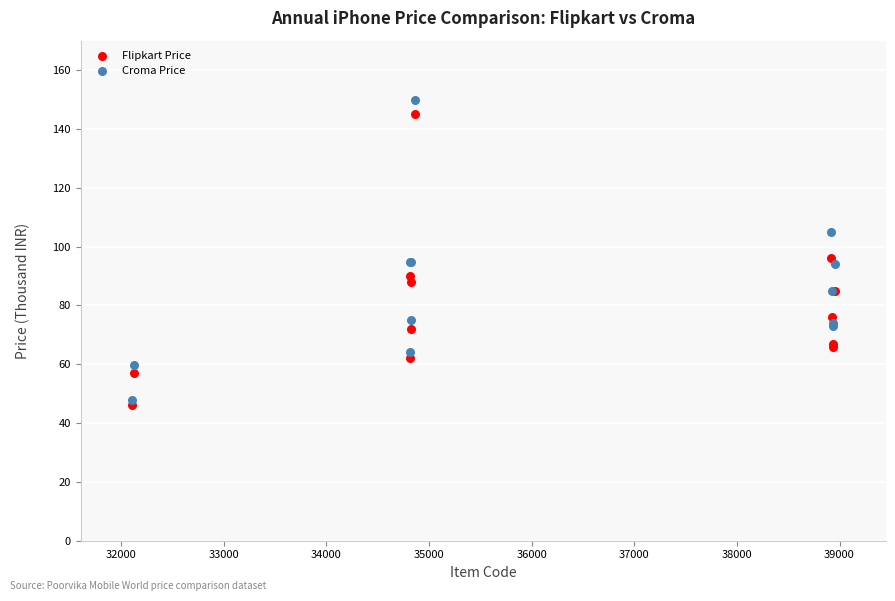

What are all the series names shown in the legend?

Flipkart Price, Croma Price